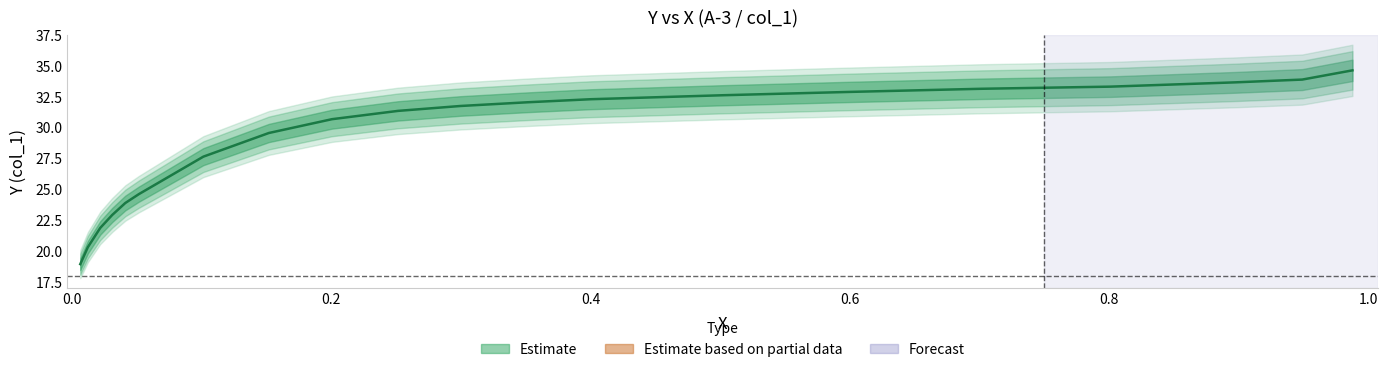

What is the difference between the maximum and minimum values?

15.7